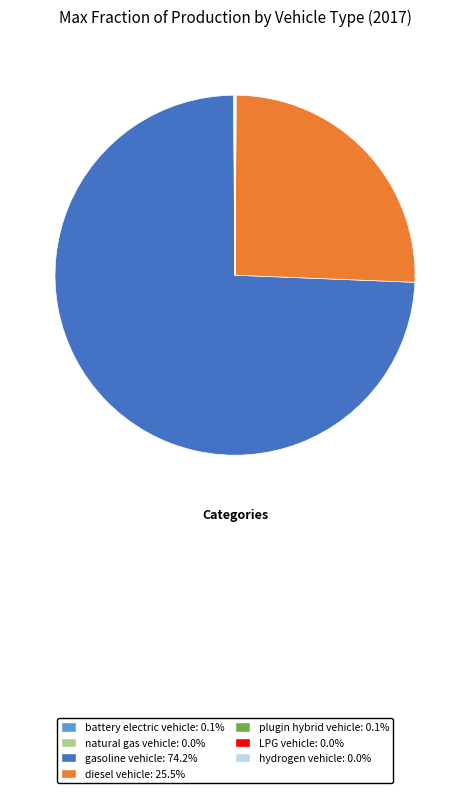

Which category accounts for the majority?

gasoline vehicle